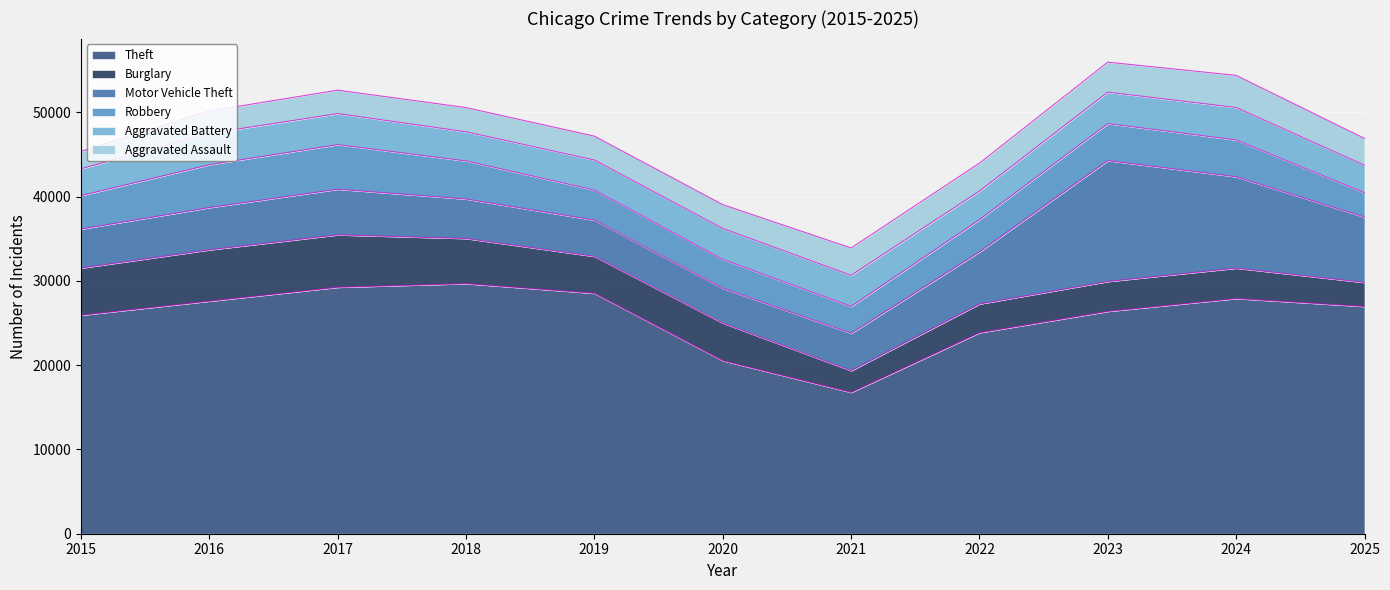

At which category is the sum across all series the highest?

2023